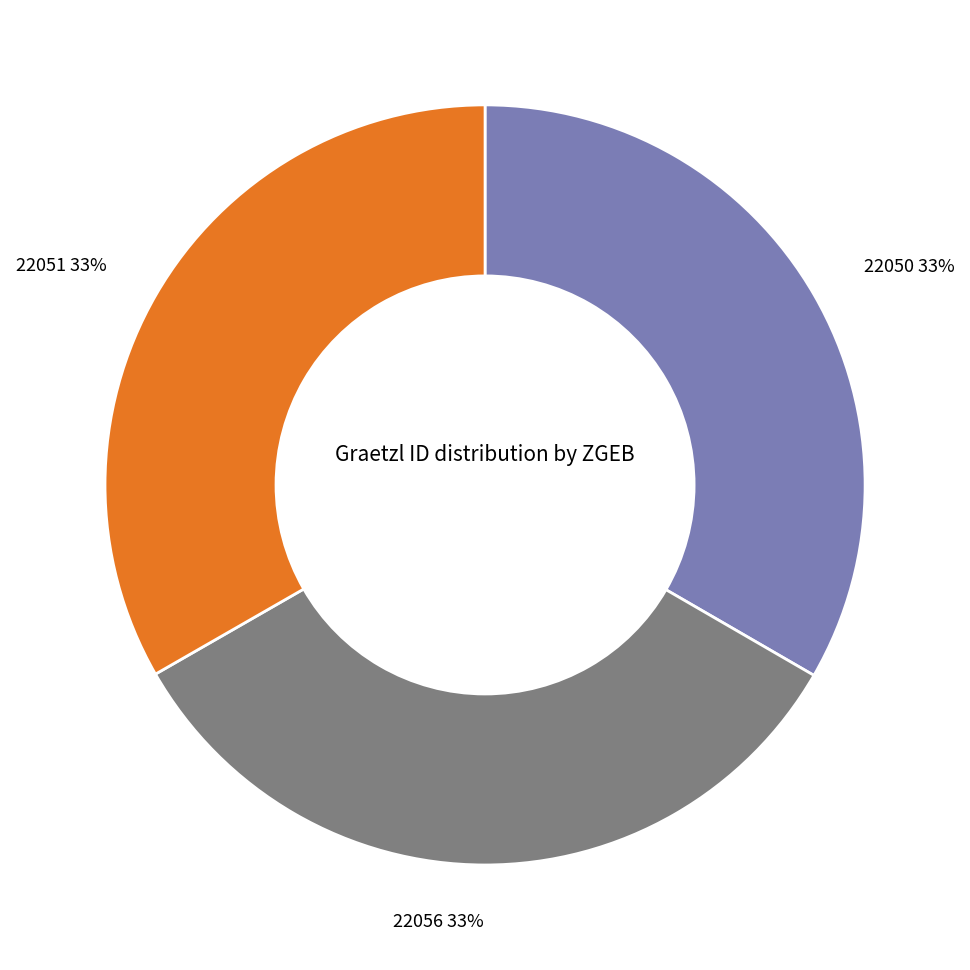

To the nearest percent, what portion does 22050 represent?

33%